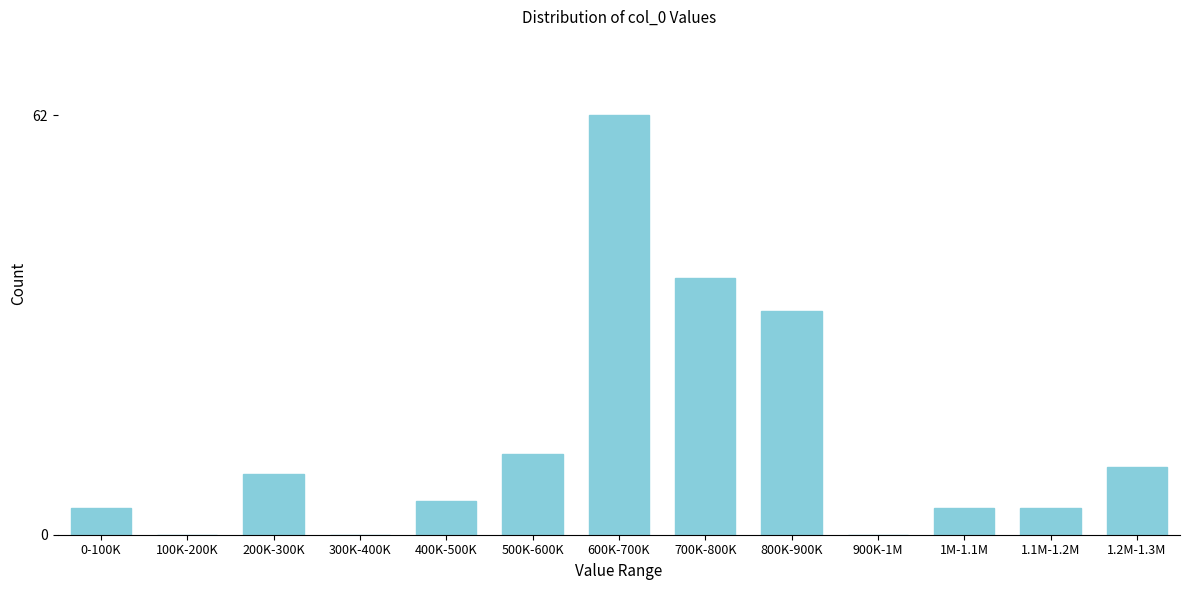

What is the change in value from 0-100K to 700K-800K?

+34